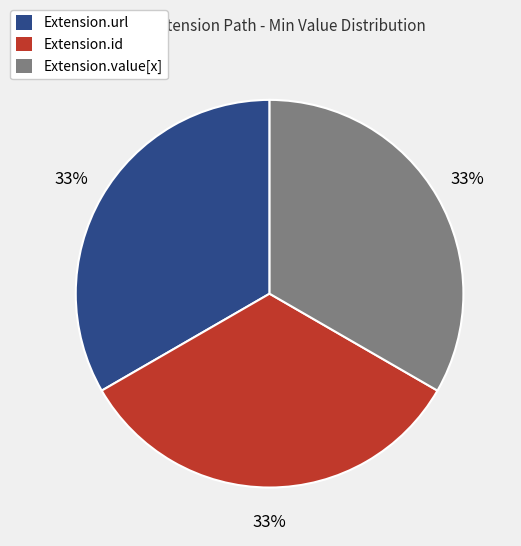

Is there any slice that represents more than half of the pie?

No